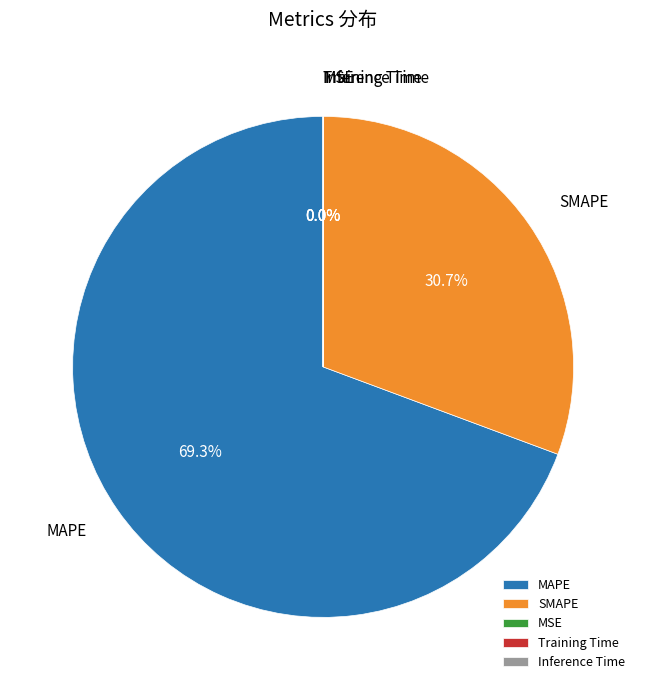

What percentage is NOT represented by MAPE?

30.7%